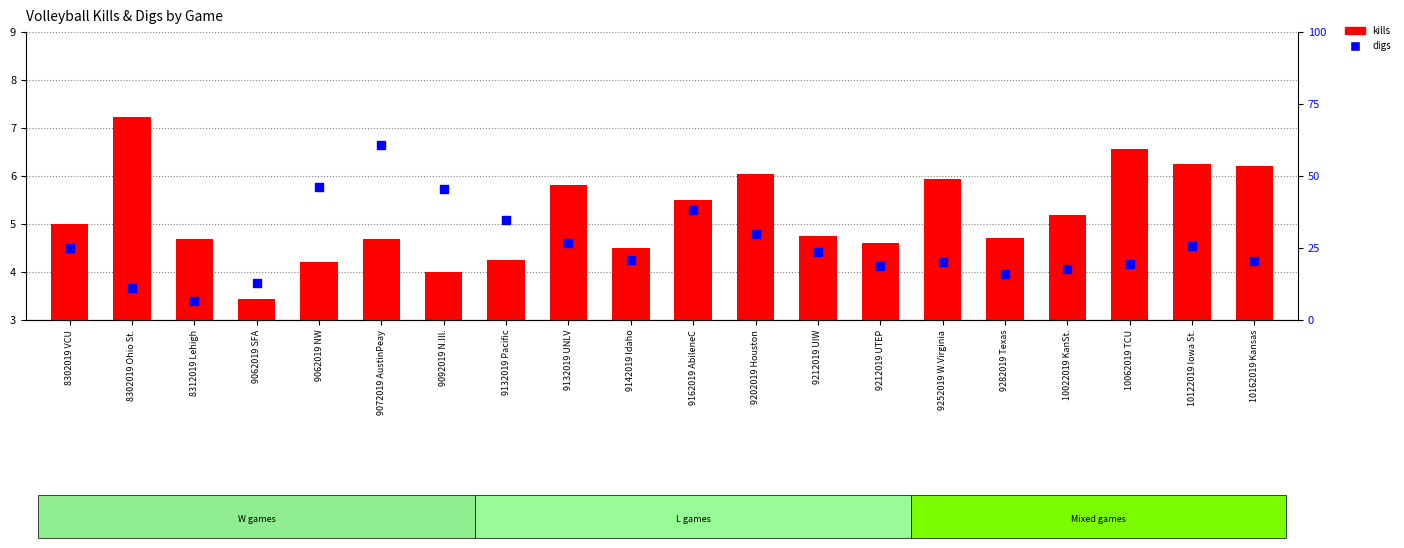

Which series has the widest spread of Y values?

kills